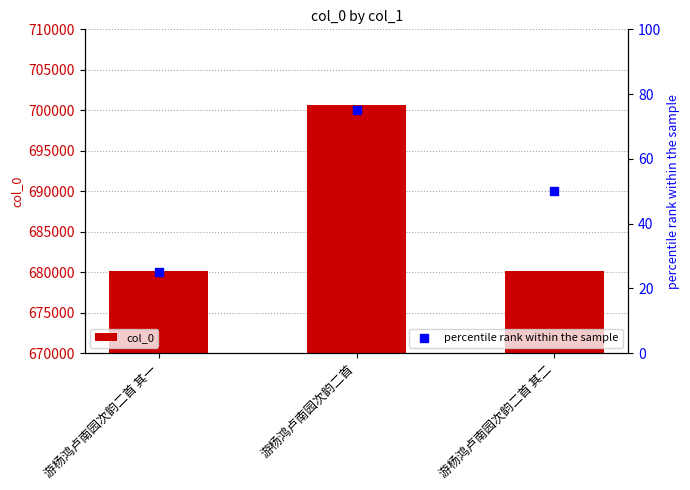

Which series contains the lowest Y value?

percentile rank within the sample